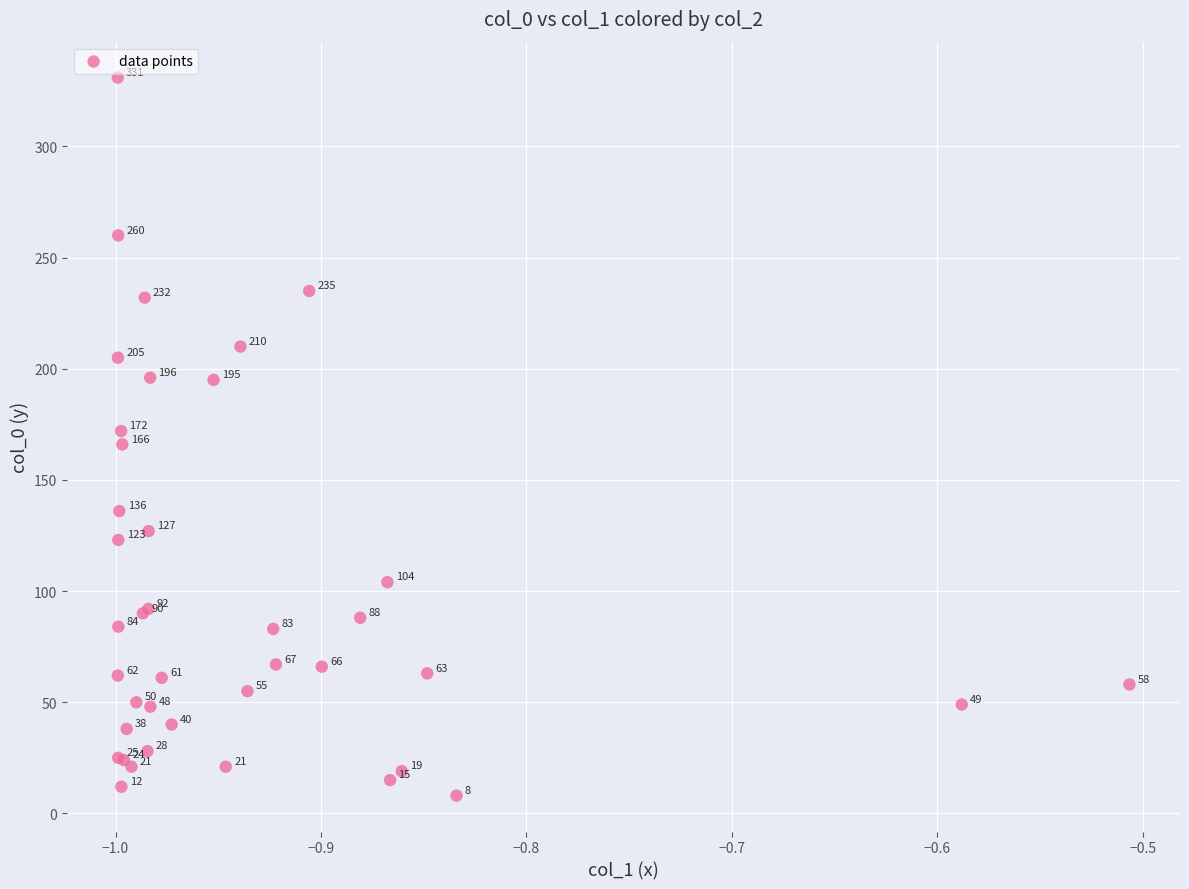

What Y value in the scatter plot is closest to 169?

166